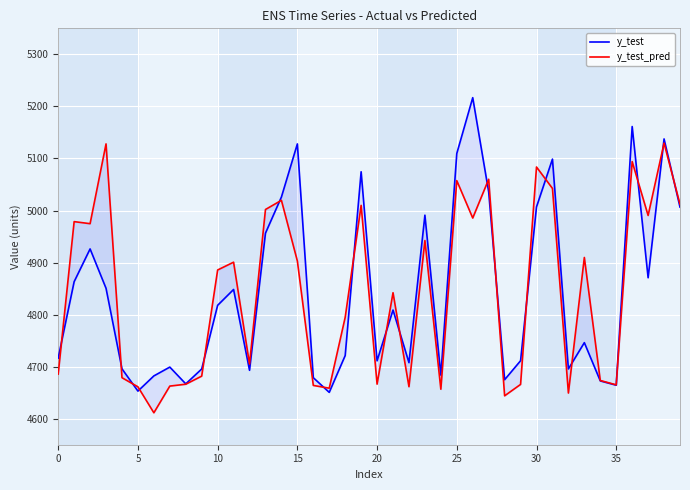

What are all the series names shown in the legend?

y_test, y_test_pred